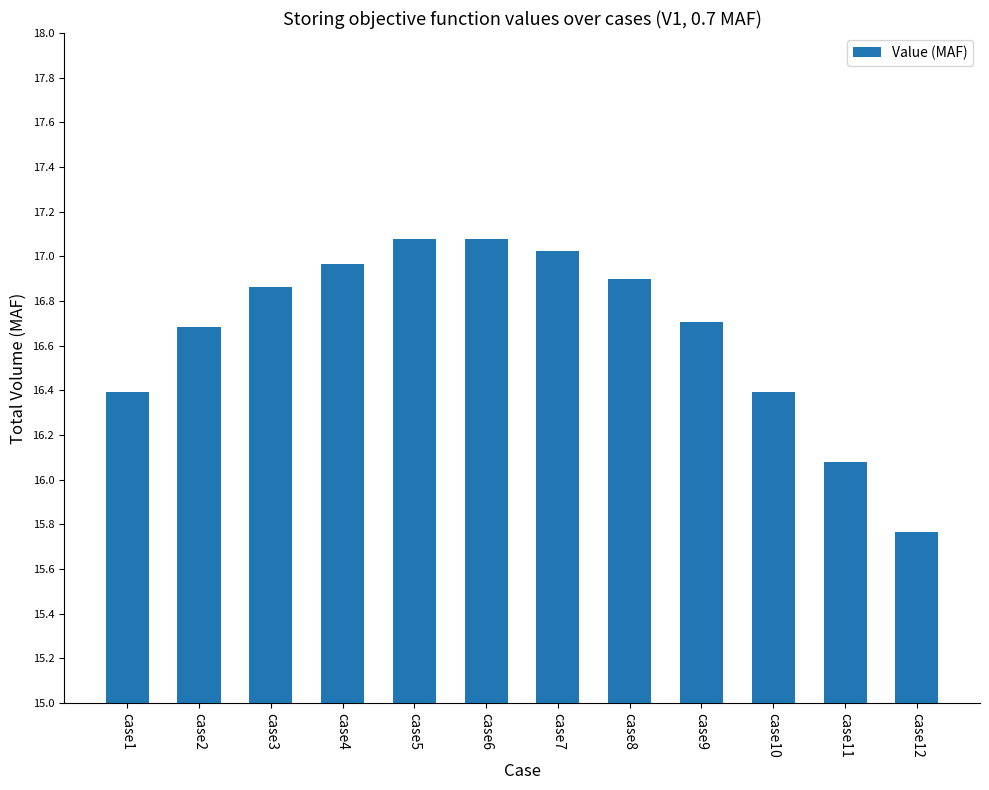

What is the value of the 10th bar from the left?

16.4